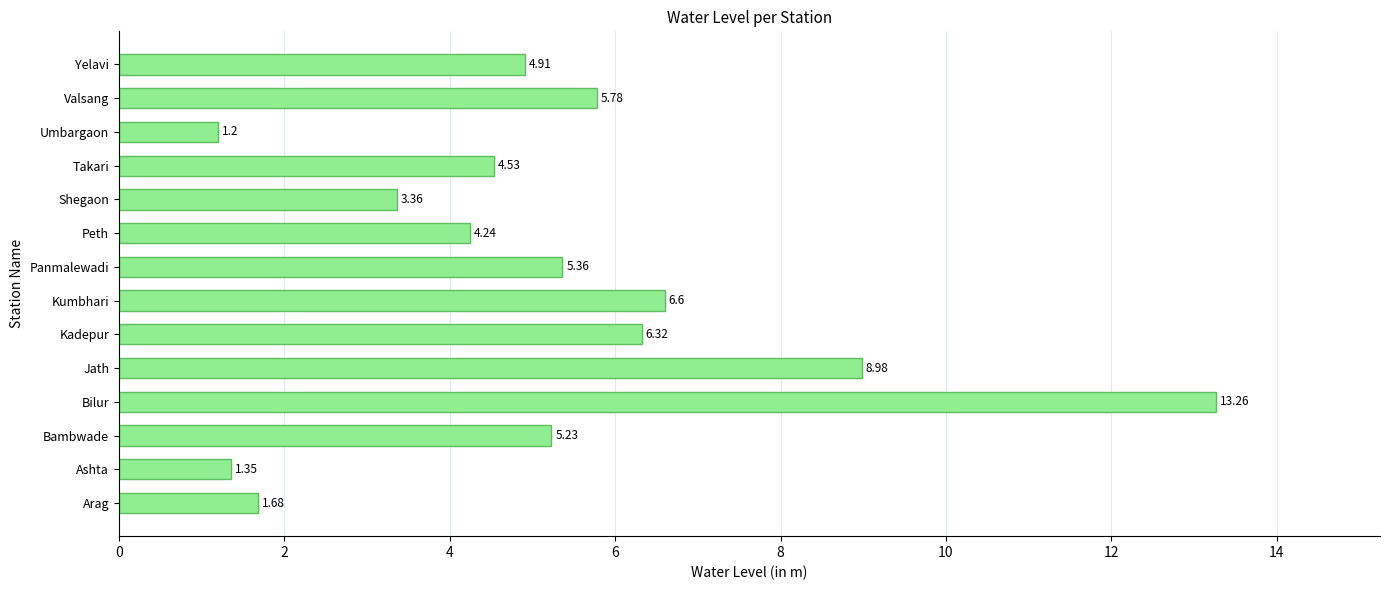

What is the difference between the second highest and second lowest values?

7.6